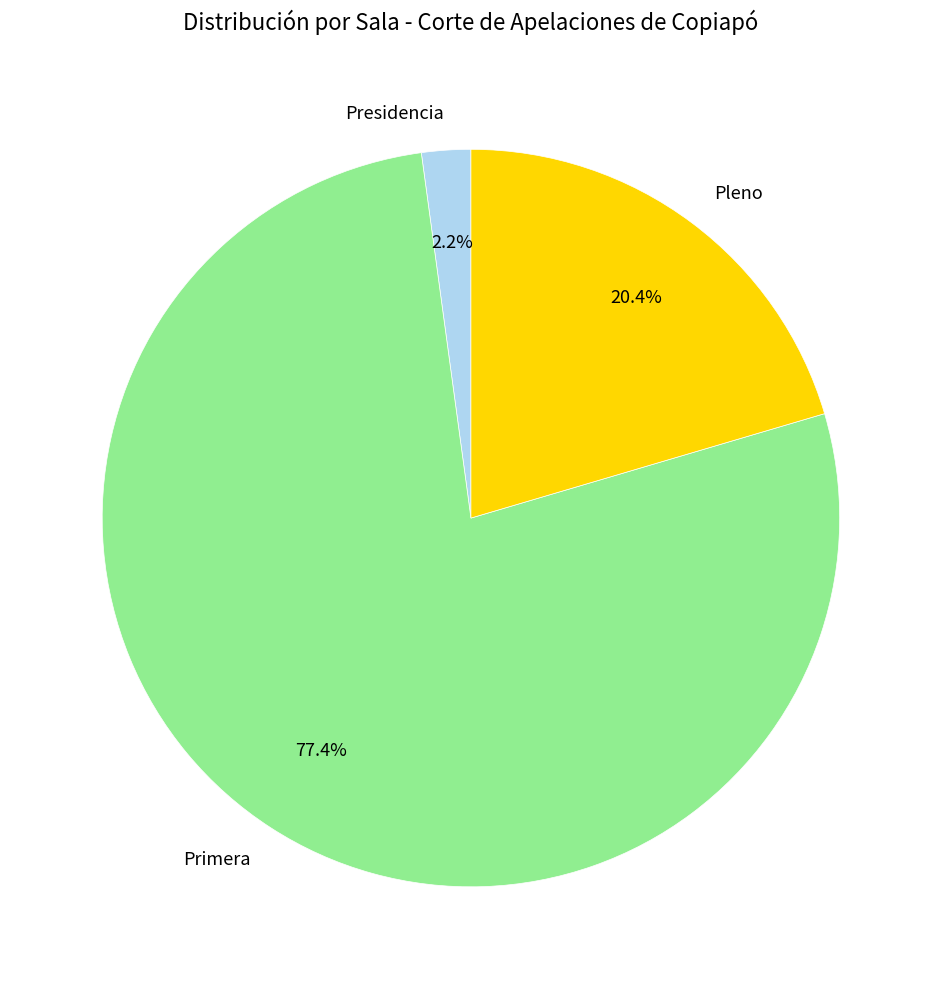

To the nearest percent, what is the difference between the largest and smallest slice percentages?

75%